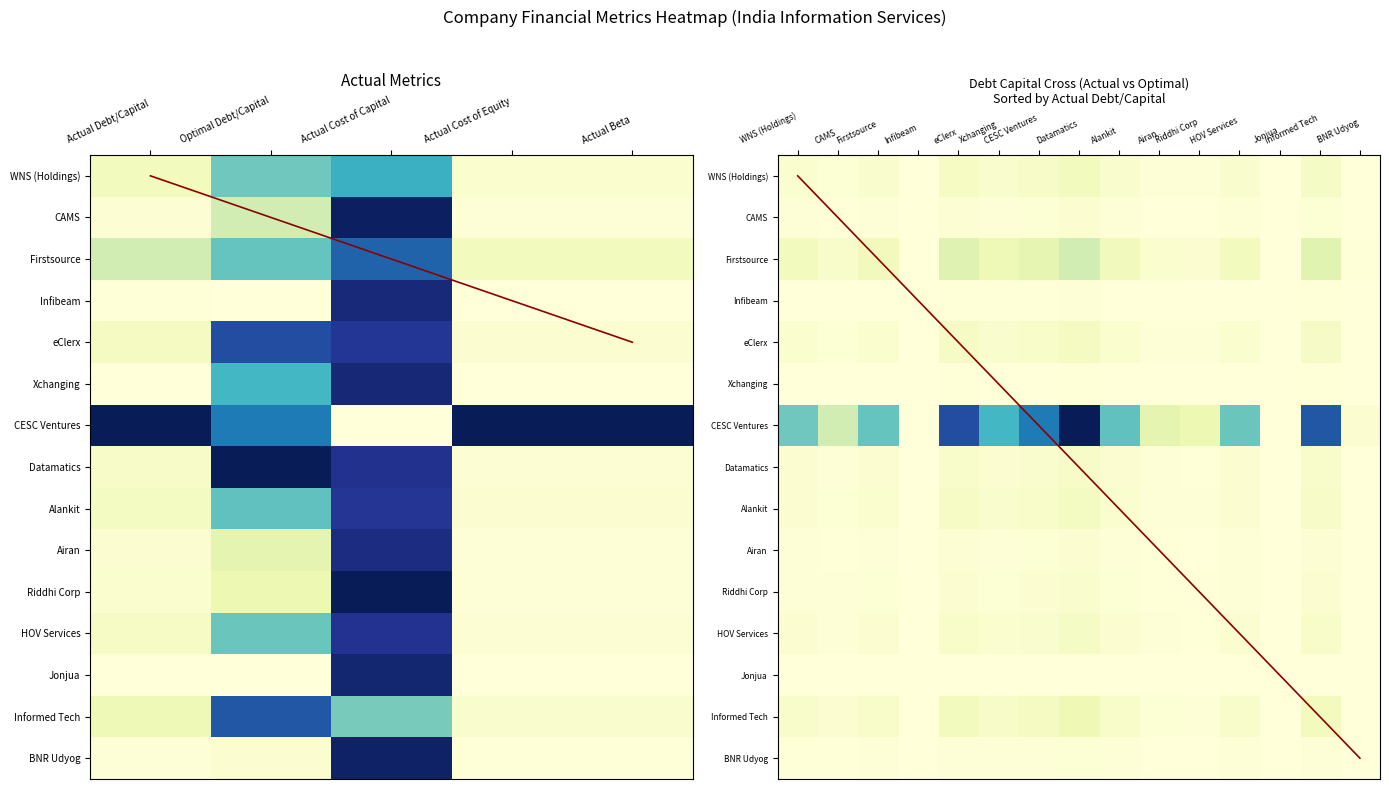

What is the maximum value for Datamatics?

0.1